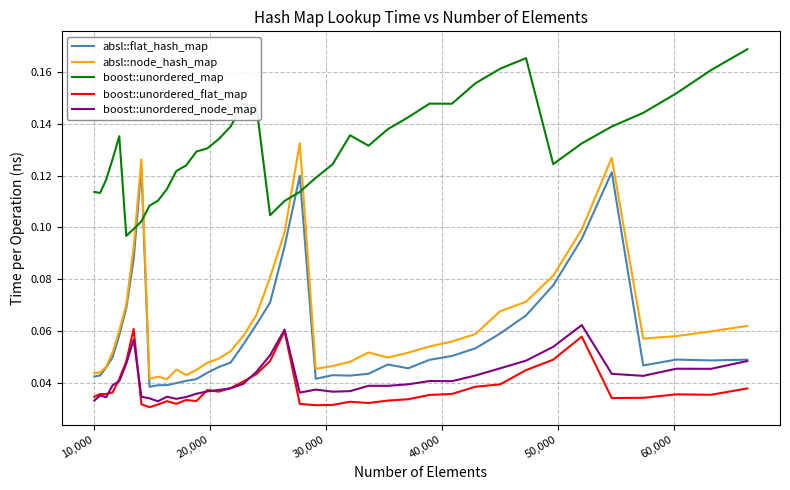

In absl::node_hash_map, how many points are lower than both neighbors (excluding endpoints)?

6